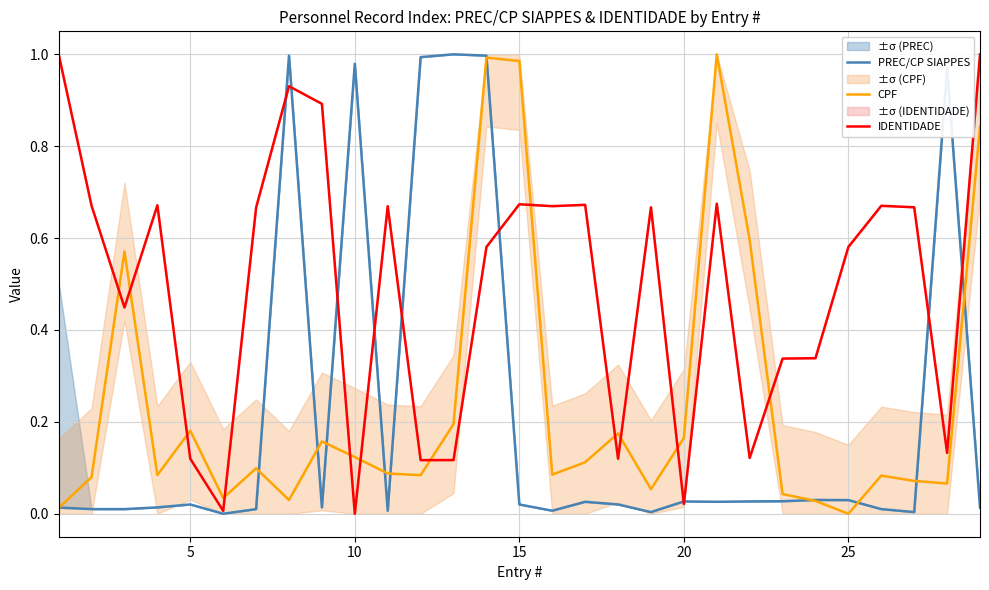

What are all the series names shown in the legend?

PREC/CP SIAPPES, CPF, IDENTIDADE